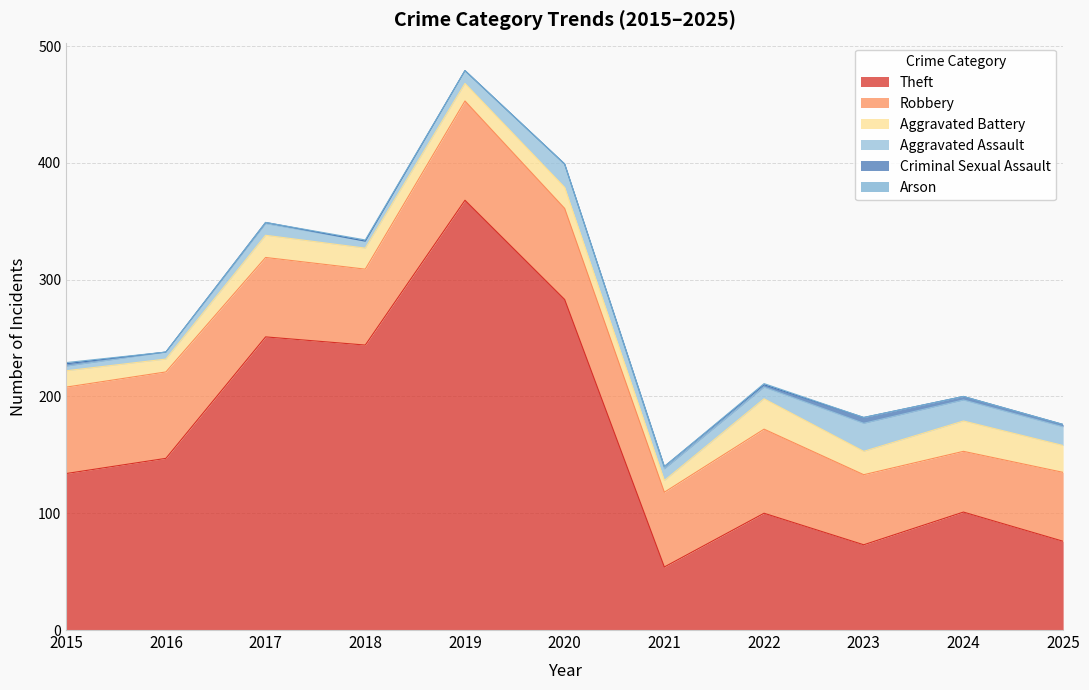

Which series has the largest total across all categories?

Theft